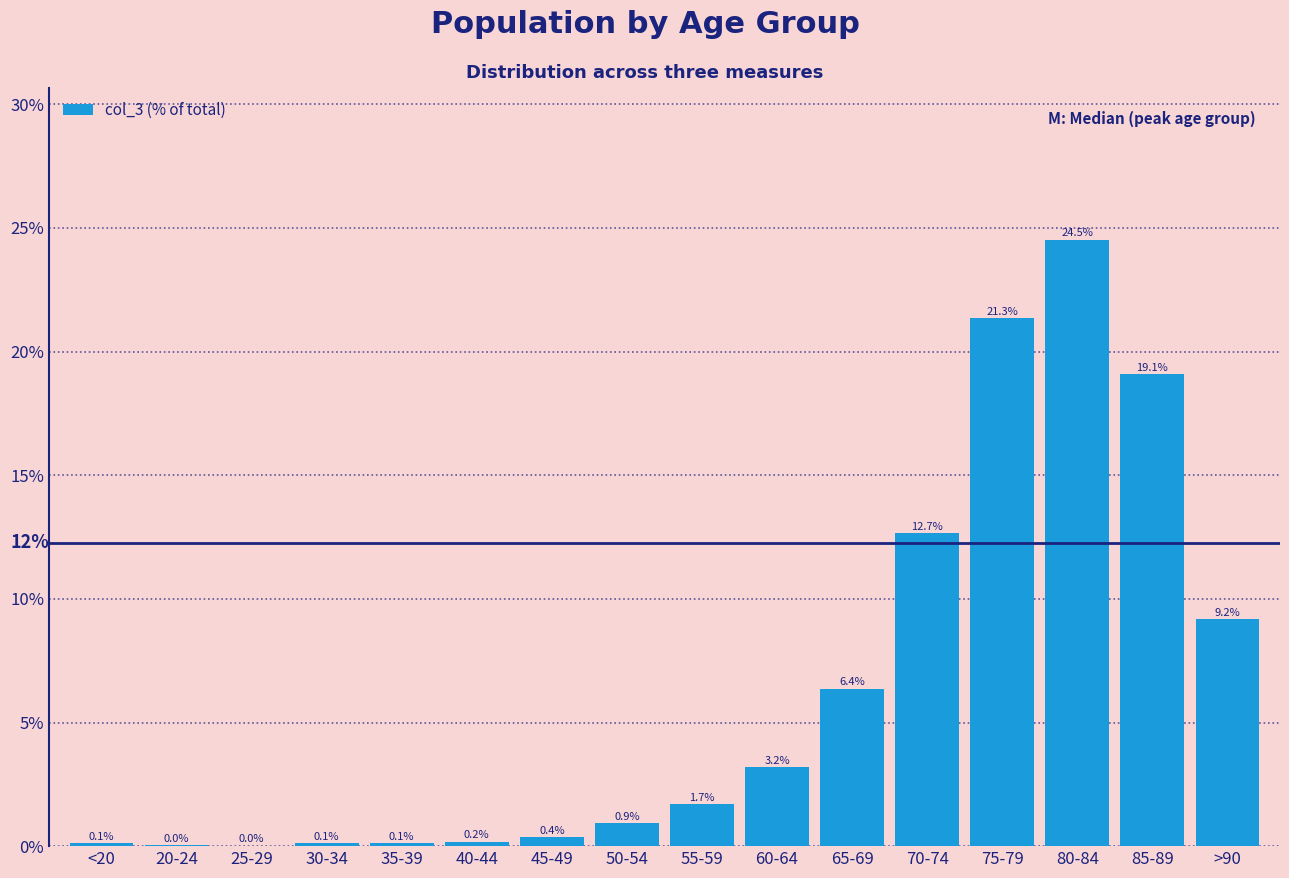

Where is the data nearest to the value 12?

70-74